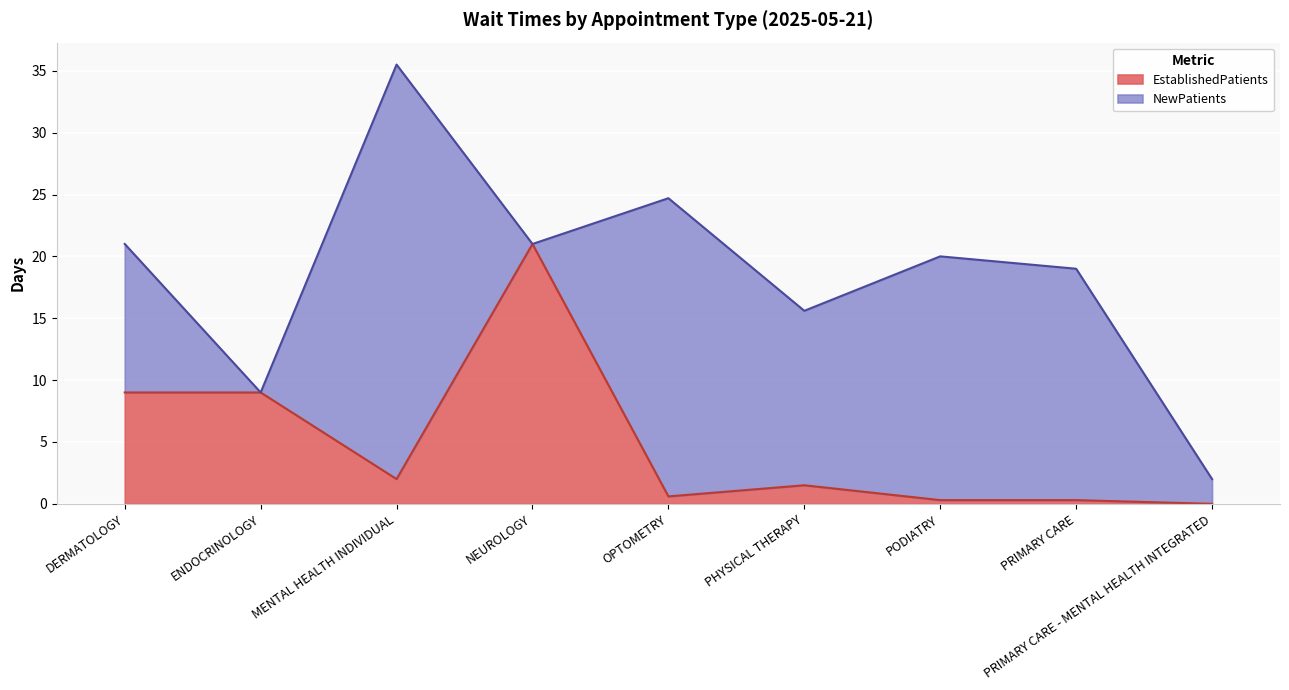

At which label does EstablishedPatients reach its peak?

NEUROLOGY